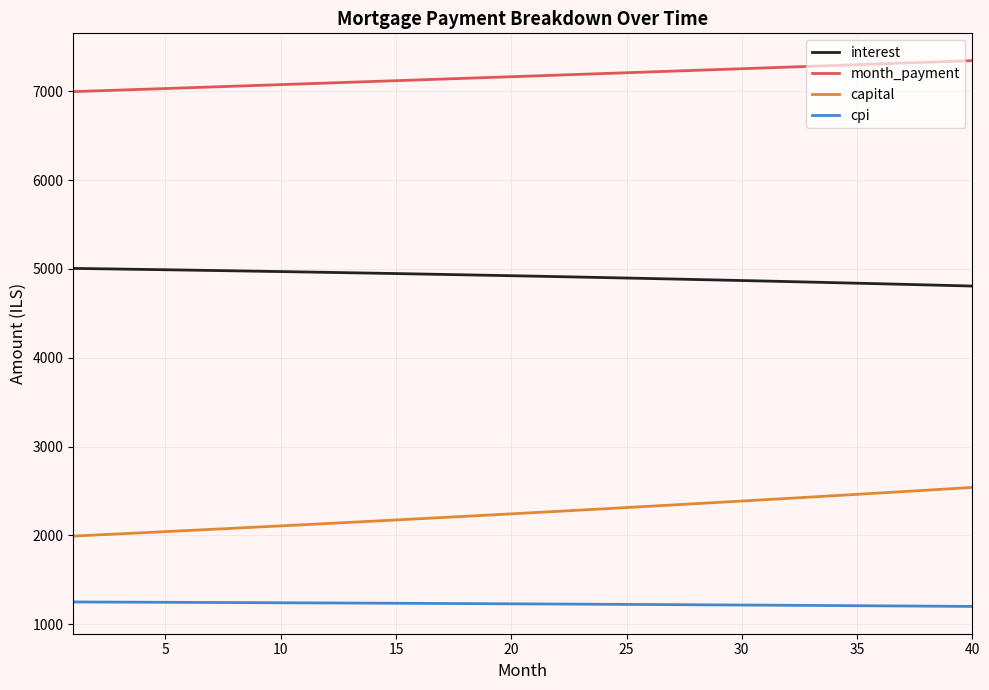

What is the difference between the maximum and minimum values in the capital series?

548.3